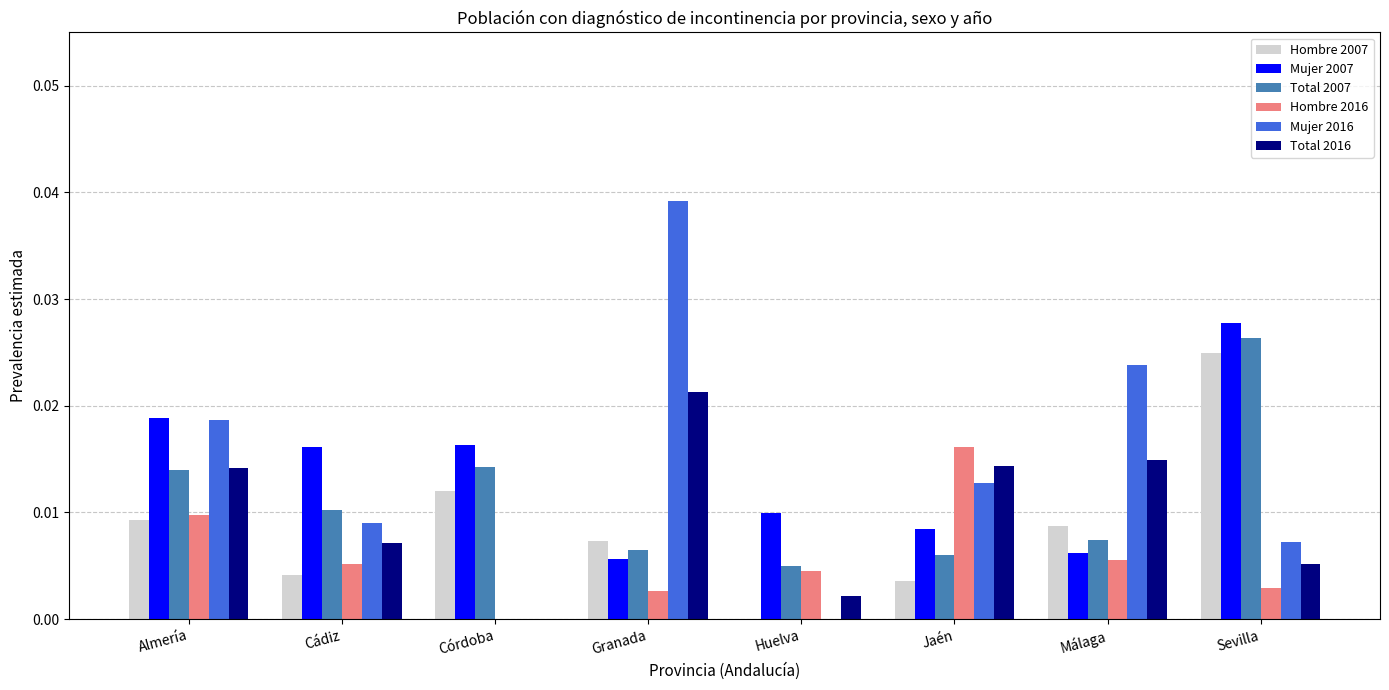

Is the value of Total 2007 at Almería greater than the value of Hombre 2016 at Granada?

Yes